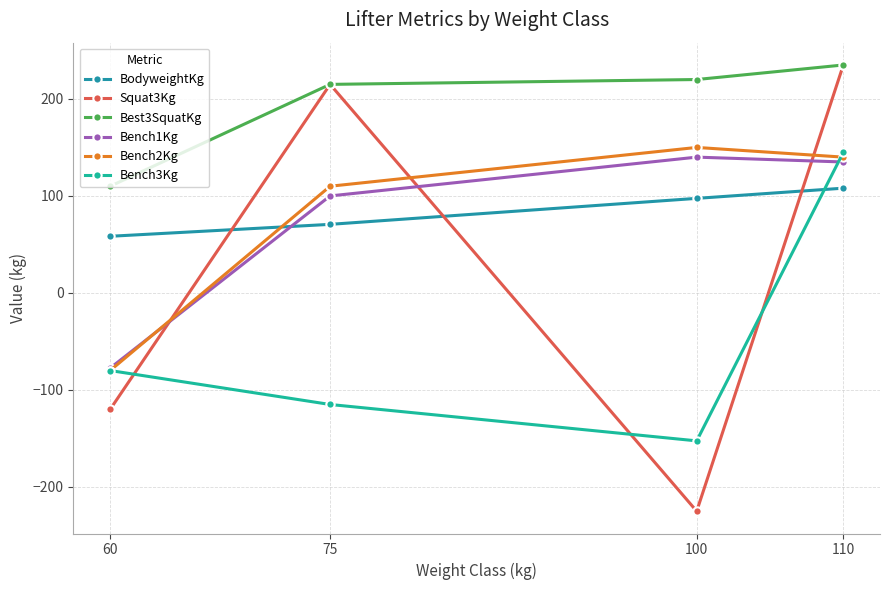

Which series changed the most between 60 and 75?

Squat3Kg